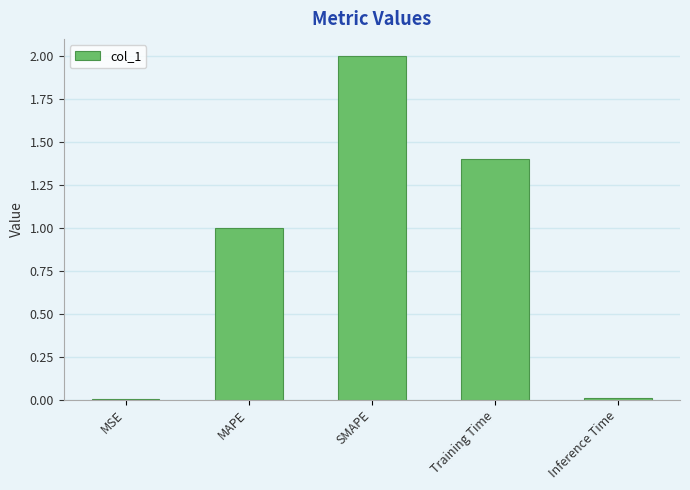

True or false: the data shows 0.4 at MAPE.

False